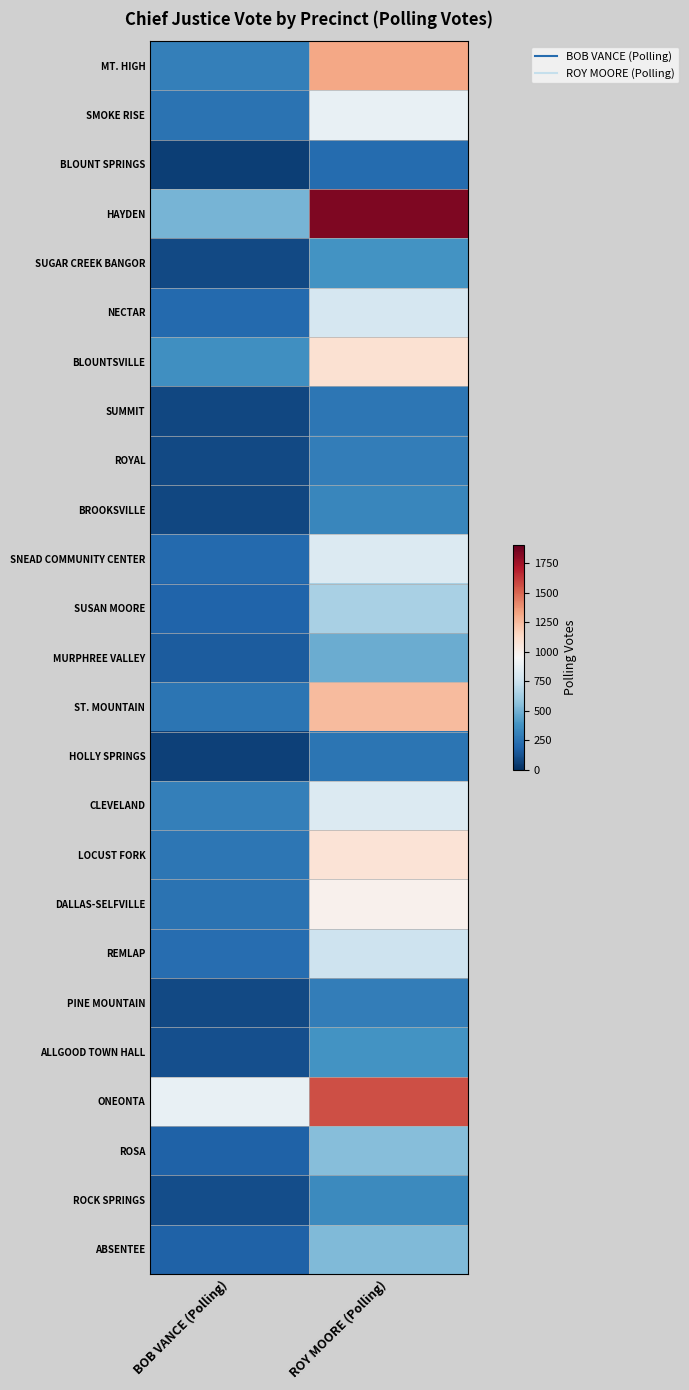

Which has a higher value, BOB VANCE (Polling) or ROY MOORE (Polling)?

ROY MOORE (Polling)